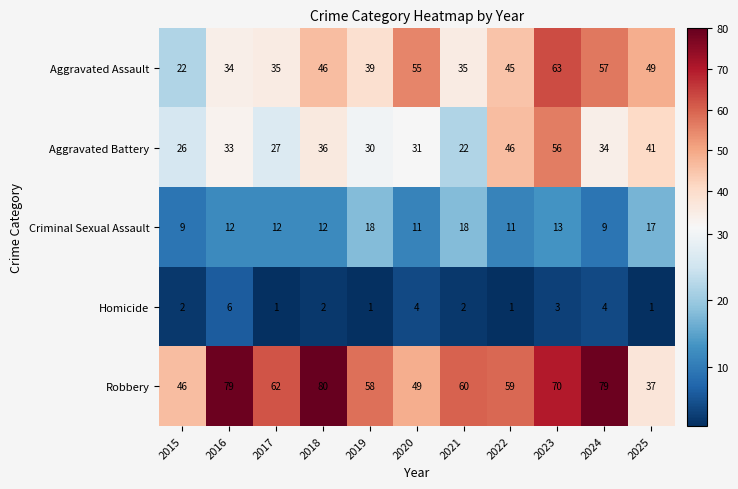

At which category is the sum across all series the highest?

2023